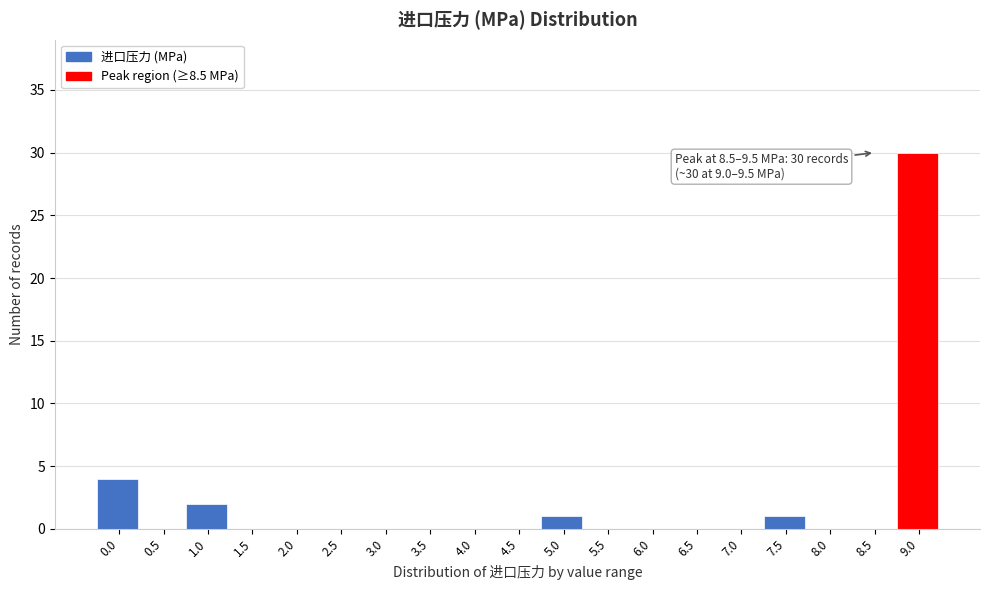

Reading left to right, what are all the values shown in this chart?

0.0=4	0.5=0	1.0=2	1.5=0	2.0=0	2.5=0	3.0=0	3.5=0	4.0=0	4.5=0	5.0=1	5.5=0	6.0=0	6.5=0	7.0=0	7.5=1	8.0=0	8.5=0	9.0=30